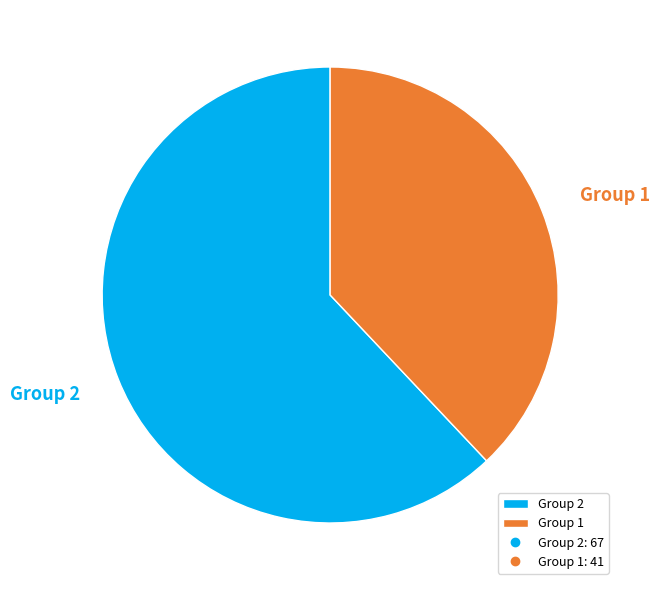

Which slice represents more than half of the pie?

Group 2